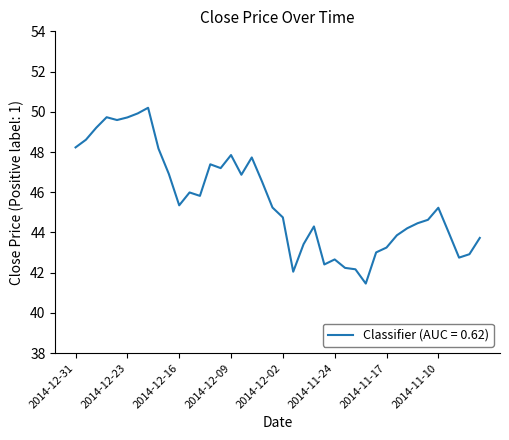

What is the minimum value shown in the chart?

41.5